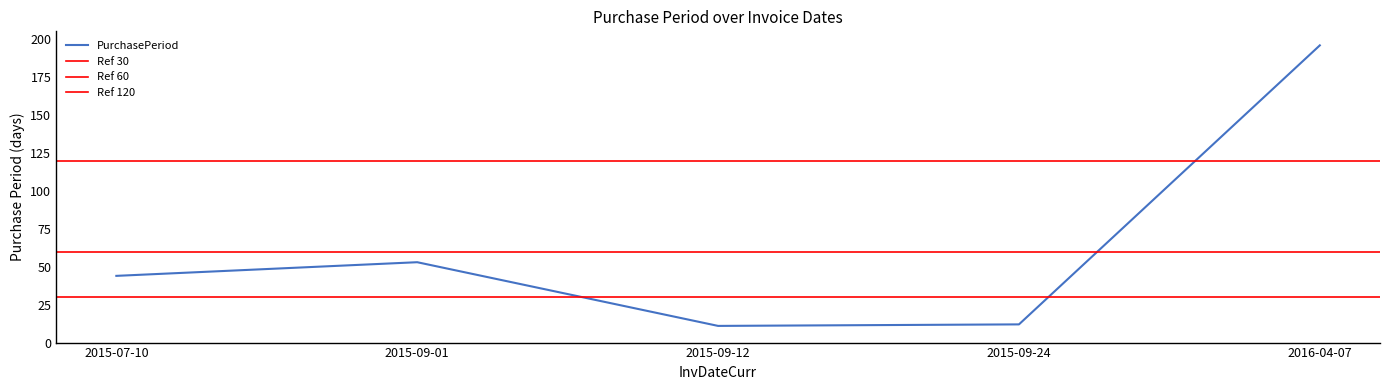

What position from the left is 2015-07-10?

1